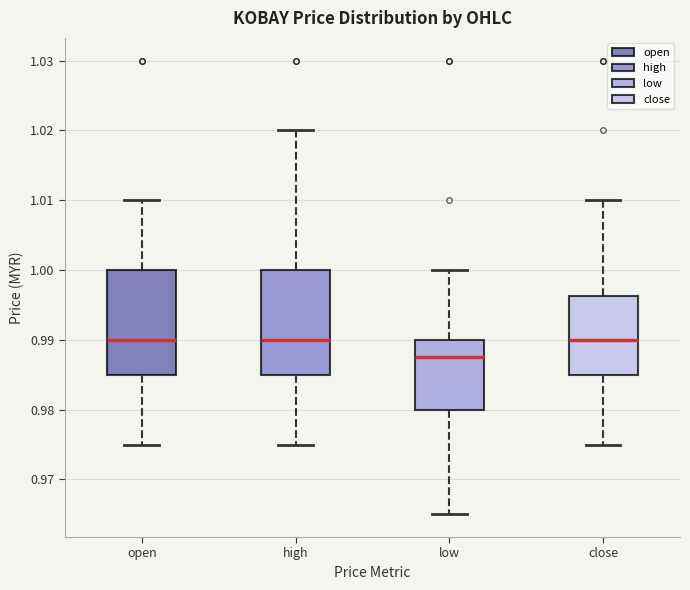

Which box's median line is the lowest?

low